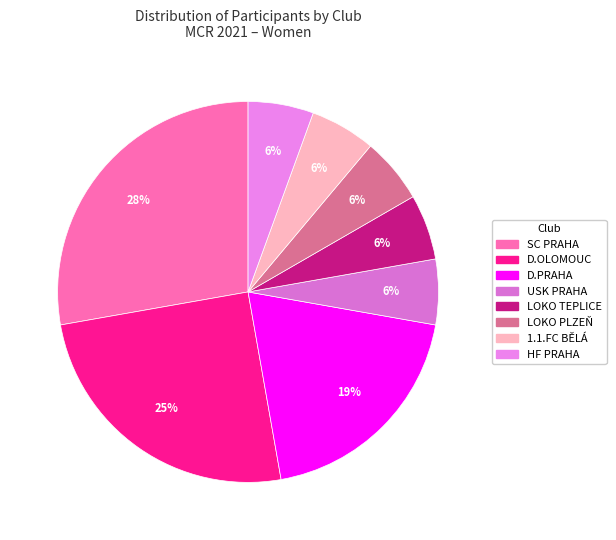

Which slice is the largest?

SC PRAHA